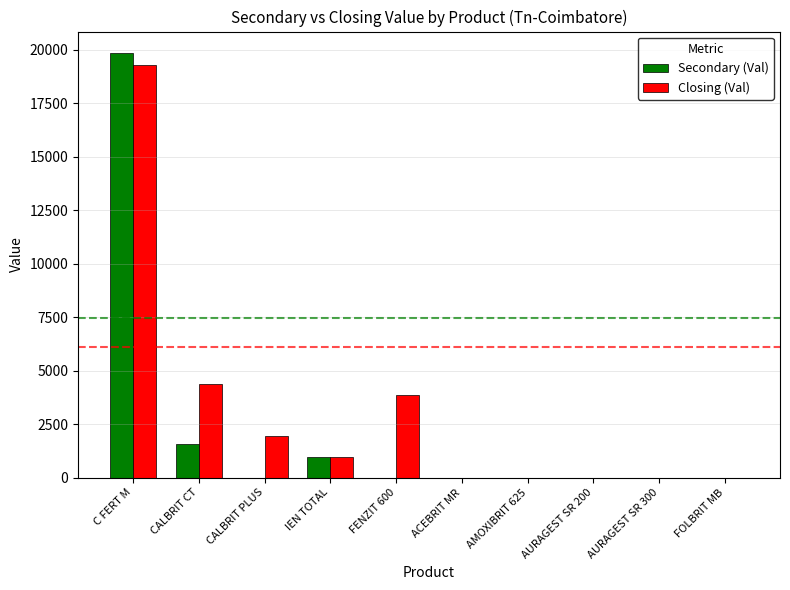

At which category is the sum across all series the highest?

C FERT M